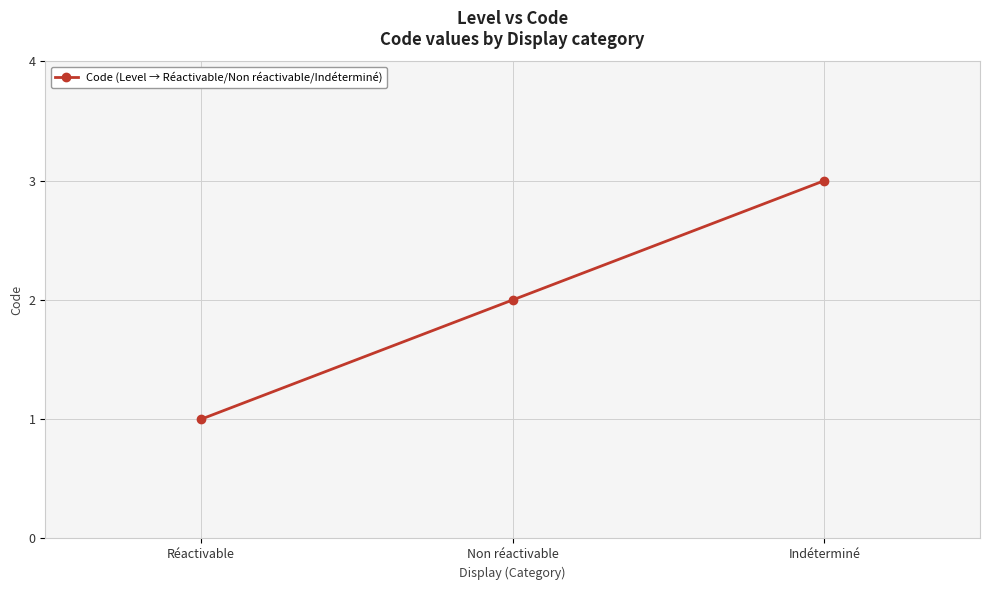

Rank the categories by value from highest to lowest.

Indéterminé, Non réactivable, Réactivable